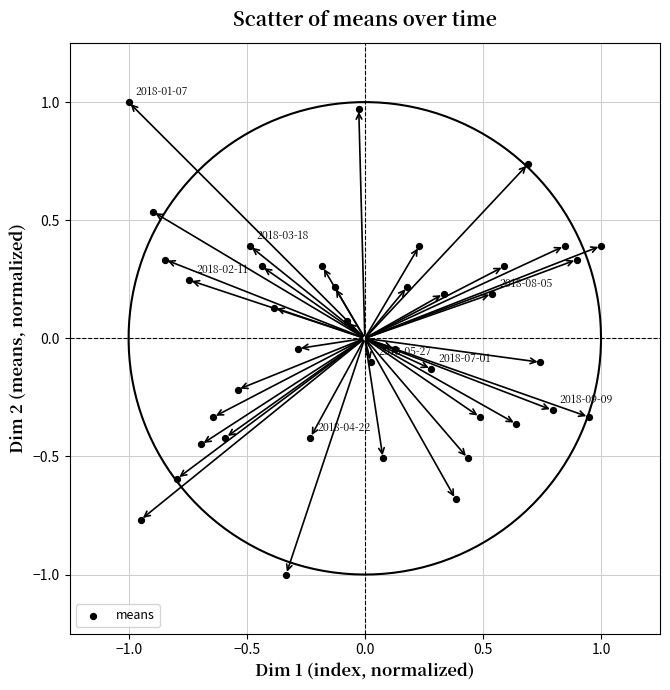

What is the range of X values (max minus min)?

2.0